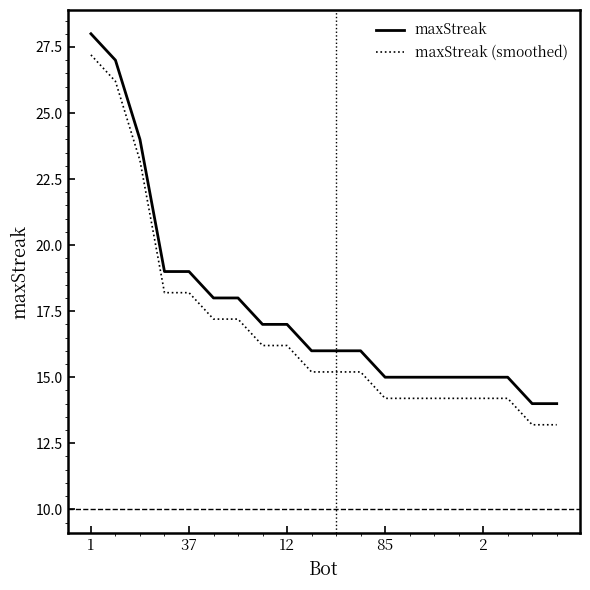

Reading left to right, list all the values displayed in this chart.

maxStreak: 28.0	27.0	24.0	19.0	19.0	18.0	18.0	17.0	17.0	16.0	16.0	16.0	15.0	15.0	15.0	15.0	15.0	15.0	14.0	14.0
maxStreak (smoothed): 27.2	26.2	23.2	18.2	18.2	17.2	17.2	16.2	16.2	15.2	15.2	15.2	14.2	14.2	14.2	14.2	14.2	14.2	13.2	13.2